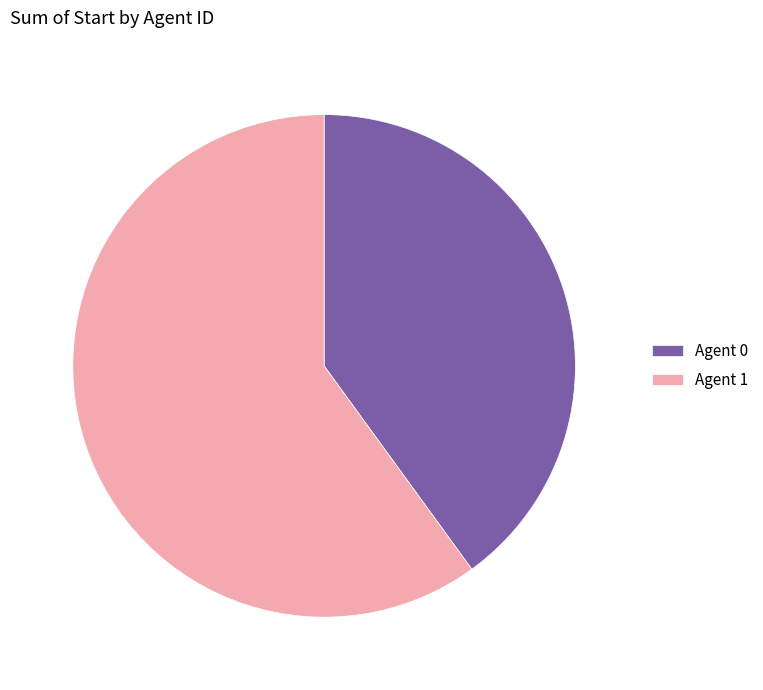

Which category has the biggest portion of the pie?

Agent 1